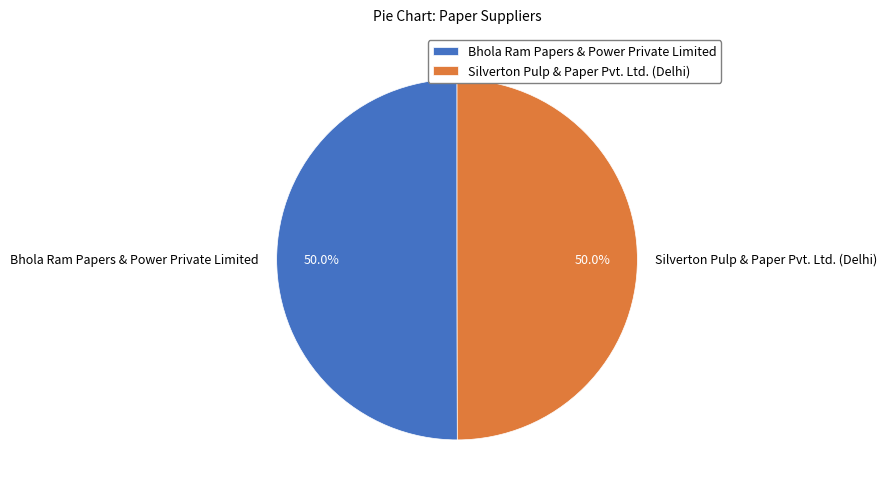

Combined, what portion of the pie is Bhola Ram Papers & Power Private Limited and Silverton Pulp & Paper Pvt. Ltd. (Delhi)?

100.0%